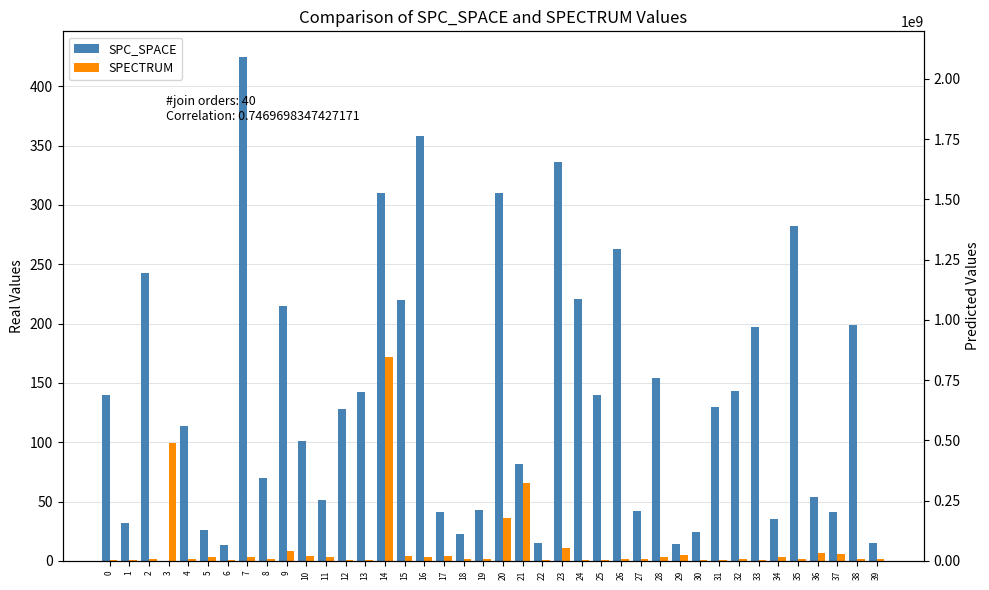

Is it true that SPECTRUM equals 1 at 26?

False